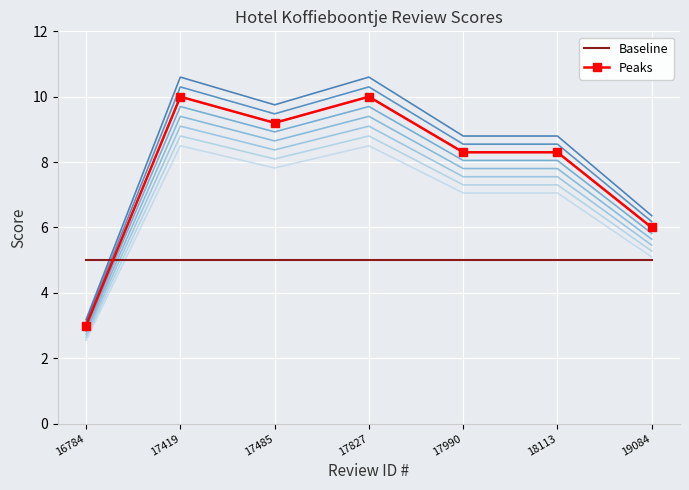

Reading left to right, what are all the values shown in this chart?

Baseline: 16784=5.0	17419=5.0	17485=5.0	17827=5.0	17990=5.0	18113=5.0	19084=5.0
Peaks: 16784=3.0	17419=10.0	17485=9.2	17827=10.0	17990=8.3	18113=8.3	19084=6.0